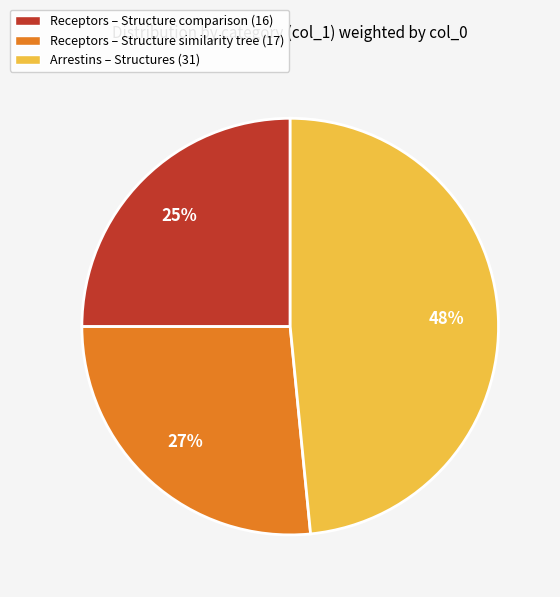

True or false: Arrestins – Structures (31) accounts for 48% of the total.

True